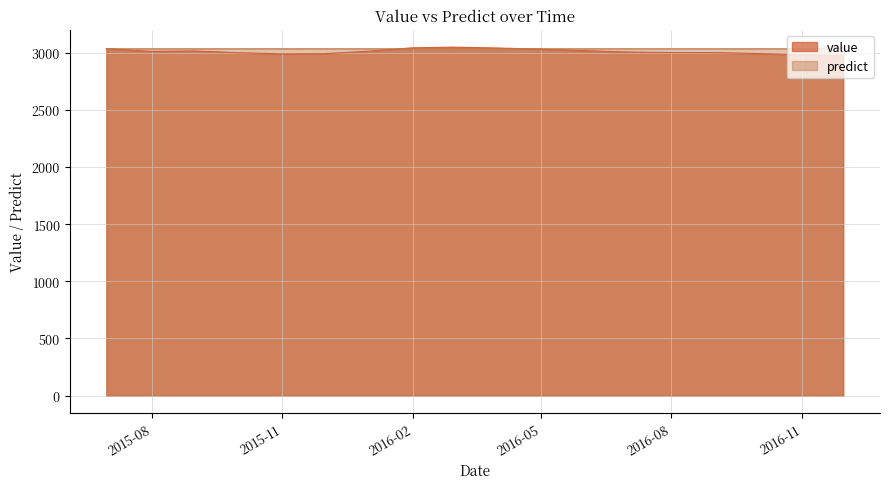

Read the predict value at 2016-05-31.

3034.0